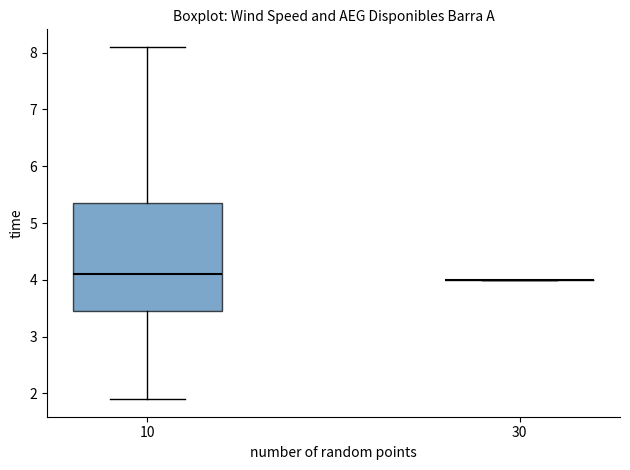

Reading left to right, read every box against the y-axis: the position of its median line, the range the box covers, and the ends of its whiskers. The values are not printed on the chart, so give them approximately, as read against the axis.

10: median 4.1, box 3.5 to 5.4, whiskers 1.9 to 8.1
30: box collapsed to a line at 4.0, whiskers 4.0 to 4.0